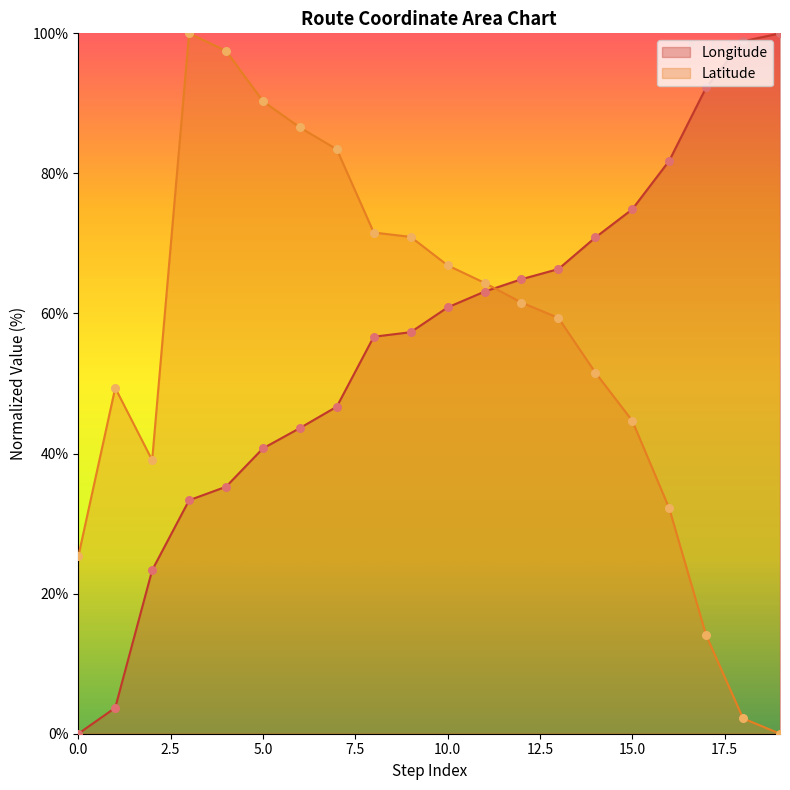

What are all the series names shown in the legend?

Longitude, Latitude